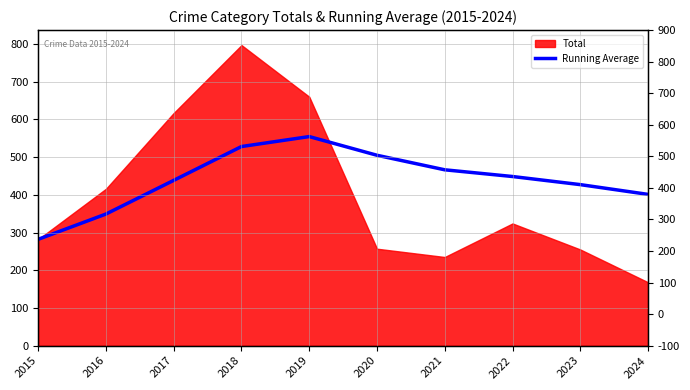

Where does the data first go above 448?

2018